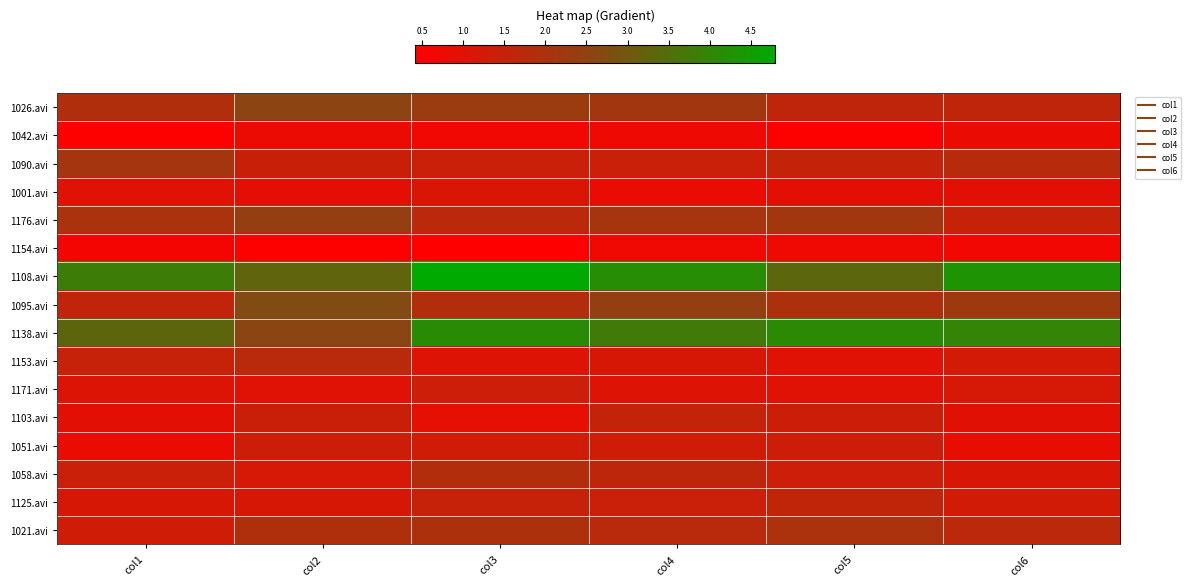

Reading left to right, extract all data points from this chart.

1026.avi: col1=1.9	col2=2.6	col3=2.3	col4=2.2	col5=1.6	col6=1.6
1042.avi: col1=0.5	col2=0.8	col3=0.7	col4=0.7	col5=0.5	col6=0.8
1090.avi: col1=2.1	col2=1.4	col3=1.4	col4=1.4	col5=1.5	col6=1.8
1001.avi: col1=1.0	col2=0.9	col3=1.1	col4=0.8	col5=0.9	col6=1.0
1176.avi: col1=2.0	col2=2.4	col3=1.7	col4=2.1	col5=2.2	col6=1.5
1154.avi: col1=0.6	col2=0.4	col3=0.4	col4=0.7	col5=0.7	col6=0.7
1108.avi: col1=3.8	col2=3.3	col3=4.8	col4=4.2	col5=3.3	col6=4.3
1095.avi: col1=1.6	col2=2.8	col3=1.9	col4=2.4	col5=2.0	col6=2.2
1138.avi: col1=3.3	col2=2.6	col3=4.1	col4=3.8	col5=4.1	col6=4.0
1153.avi: col1=1.5	col2=1.8	col3=1.1	col4=1.1	col5=1.0	col6=1.3
1171.avi: col1=1.1	col2=1.0	col3=1.4	col4=1.1	col5=1.0	col6=1.2
1103.avi: col1=0.9	col2=1.4	col3=0.9	col4=1.6	col5=1.4	col6=1.0
1051.avi: col1=0.8	col2=1.4	col3=1.3	col4=1.3	col5=1.3	col6=0.9
1058.avi: col1=1.4	col2=1.2	col3=1.9	col4=1.7	col5=1.4	col6=1.1
1125.avi: col1=1.2	col2=1.2	col3=1.5	col4=1.4	col5=1.6	col6=1.3
1021.avi: col1=1.3	col2=1.9	col3=2.0	col4=1.8	col5=2.0	col6=1.7